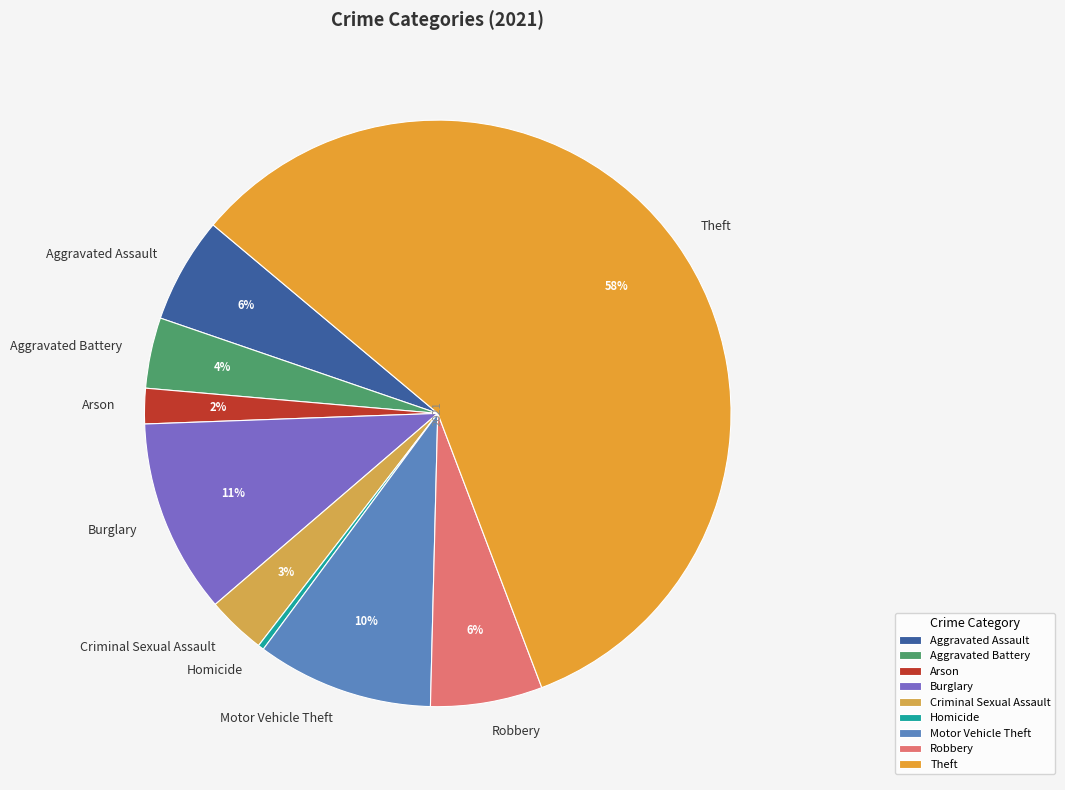

Combined, do Aggravated Battery and Motor Vehicle Theft account for over 50%?

No